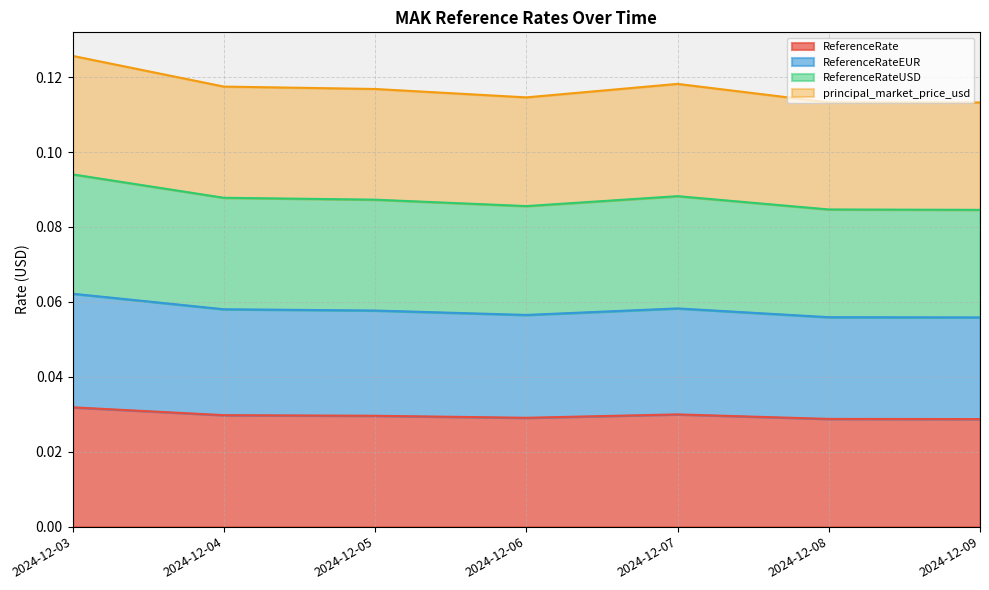

Which category has the lowest value in the ReferenceRateUSD series?

2024-12-09